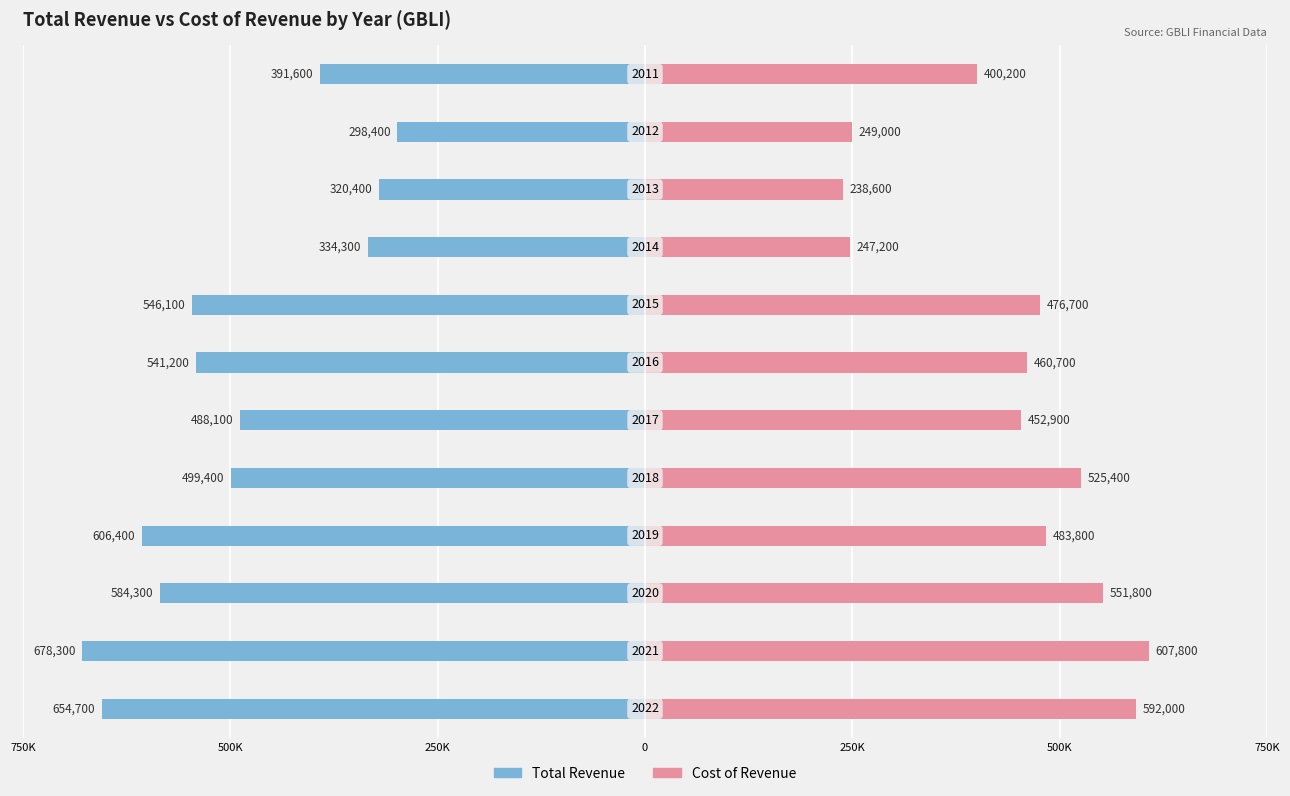

The value of Total Revenue at 250K is -499400. True or false?

True